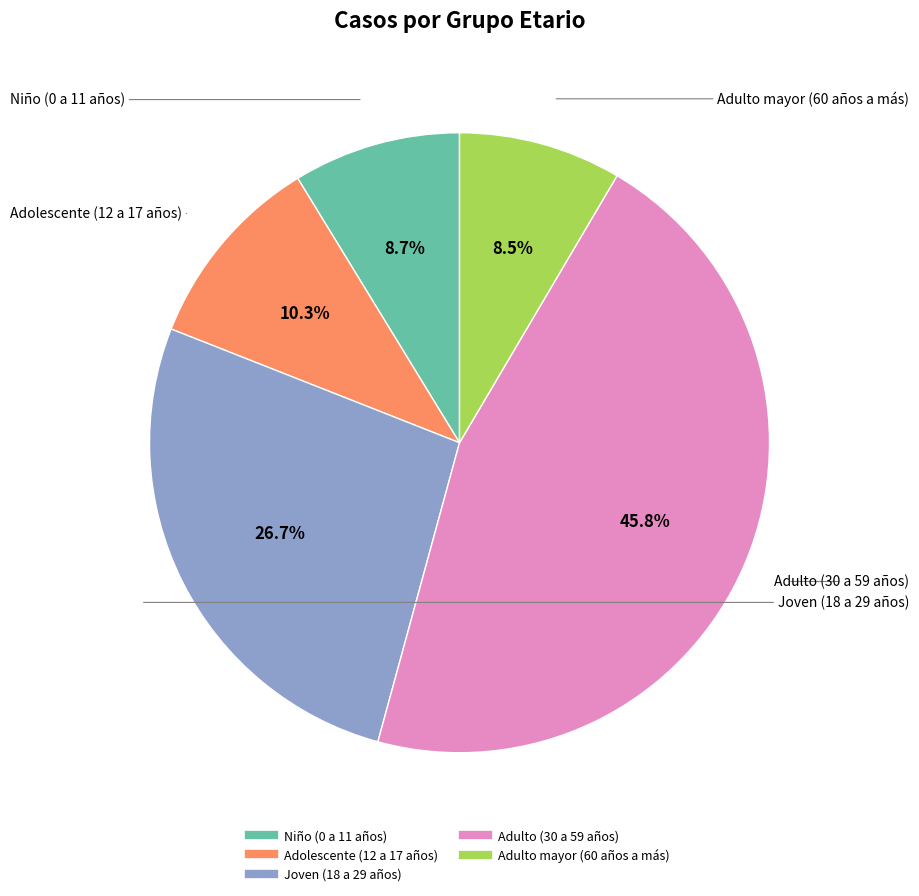

How many segments does this pie chart have?

5